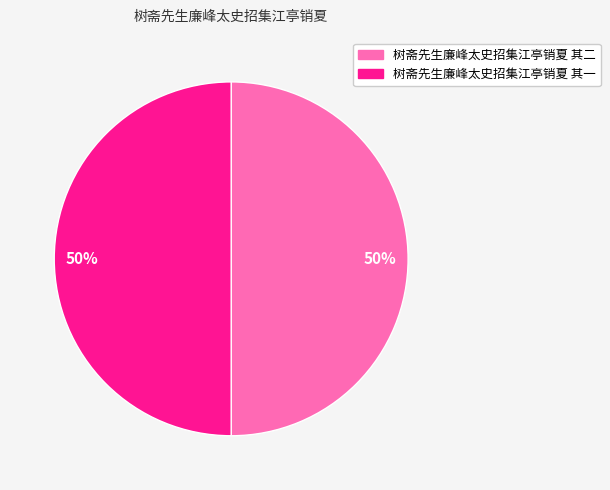

Is it true that 树斋先生廉峰太史招集江亭销夏 其二 is 50% of the pie?

True